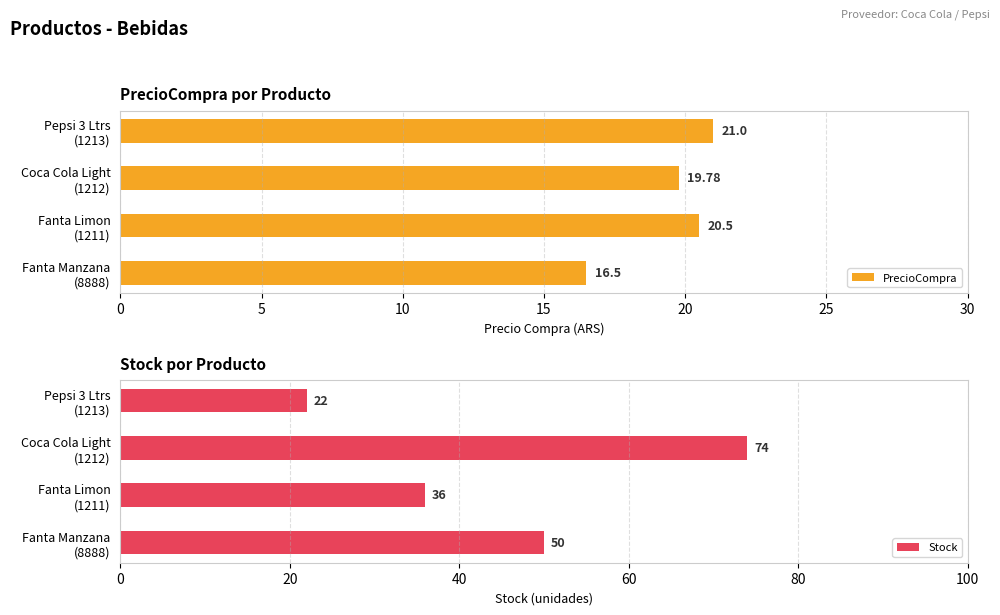

Count the number of data series in this chart.

2